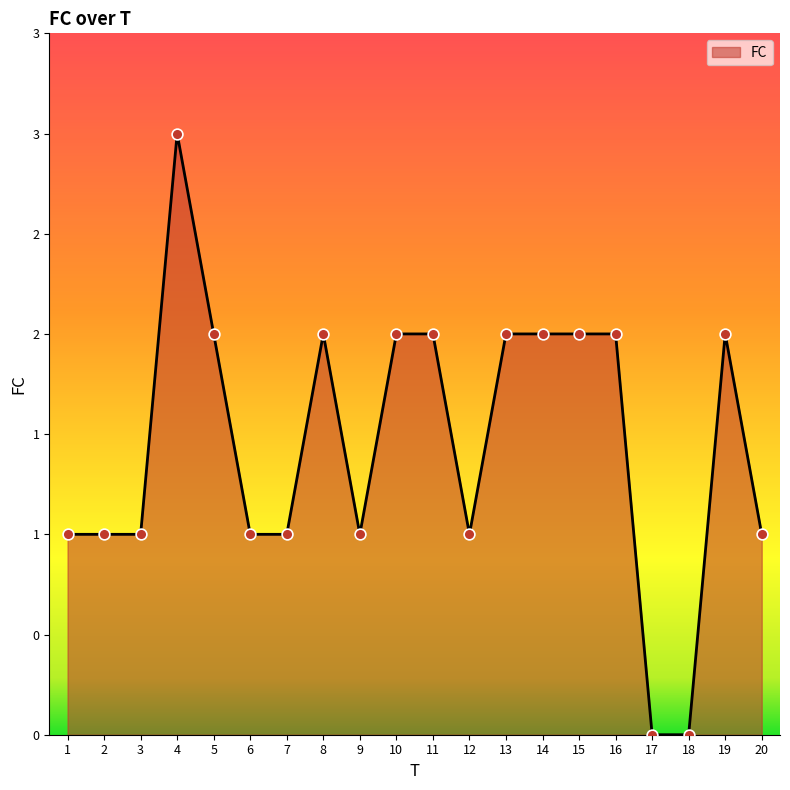

Between 4 and 20, which is larger?

4